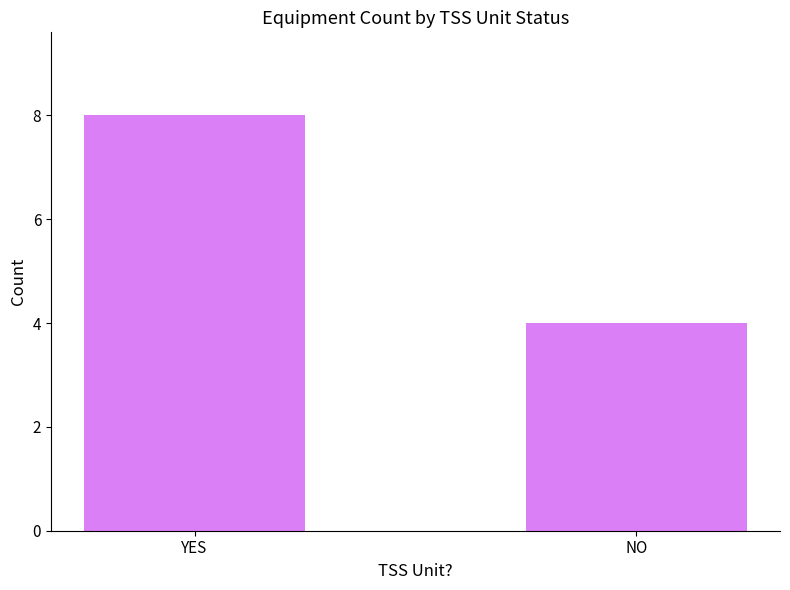

What is the minimum value shown in the chart?

4